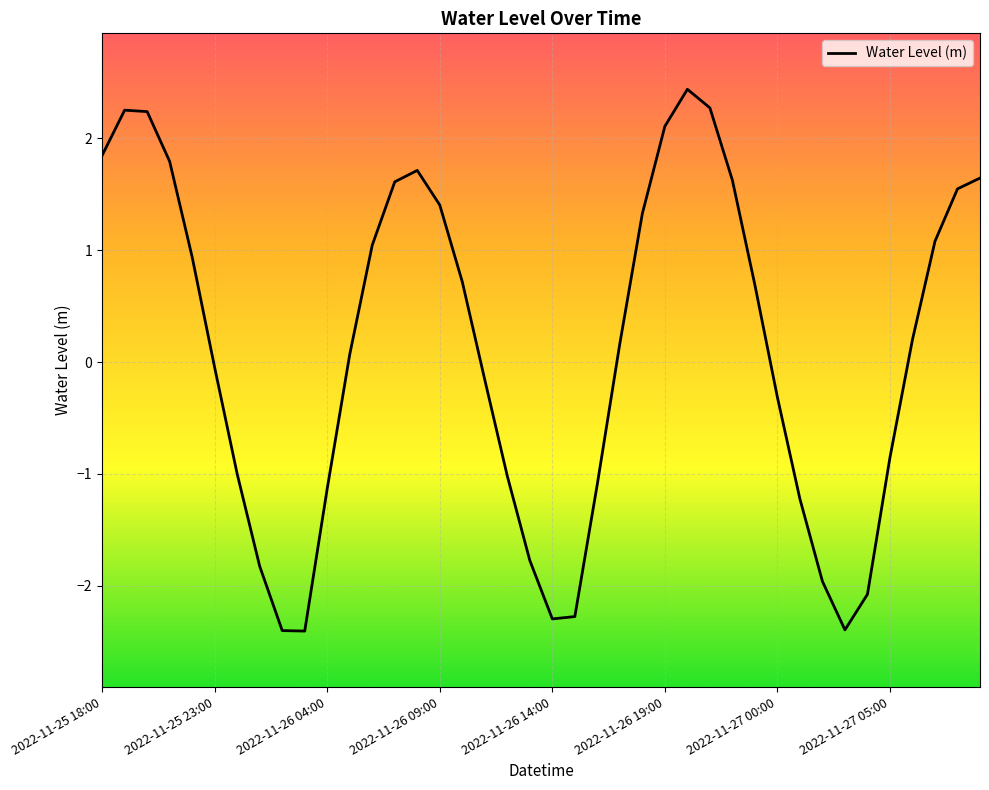

What is the difference between the maximum and minimum values?

4.8